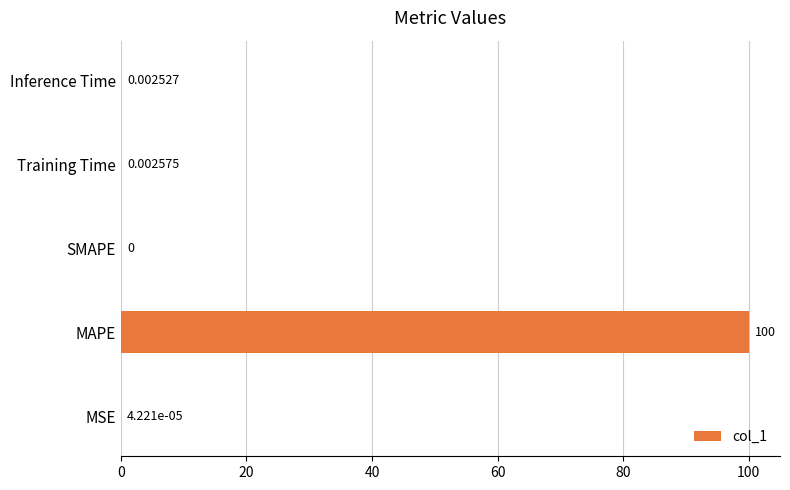

Which category has the highest value across all series?

MAPE